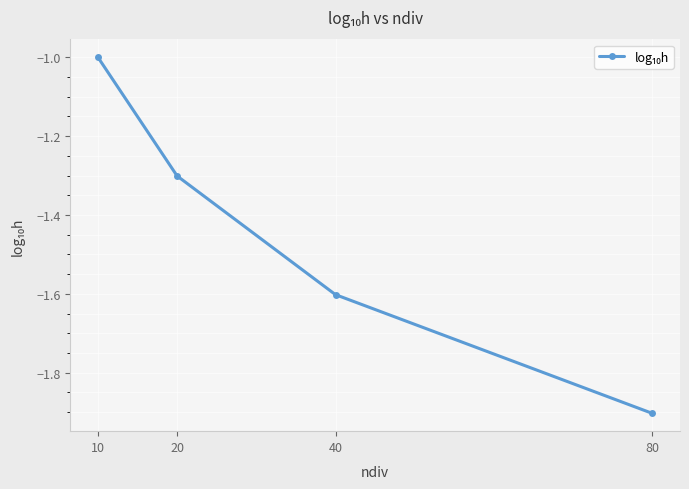

Reading left to right, what are all the values shown in this chart?

10=-1.0	20=-1.3	40=-1.6	80=-1.9